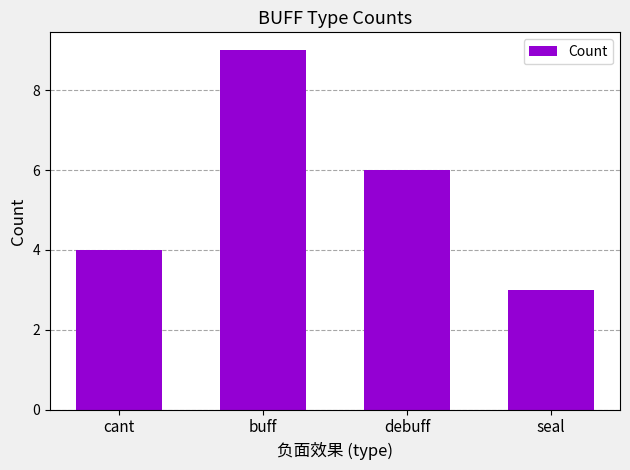

What value does the data have at debuff?

6